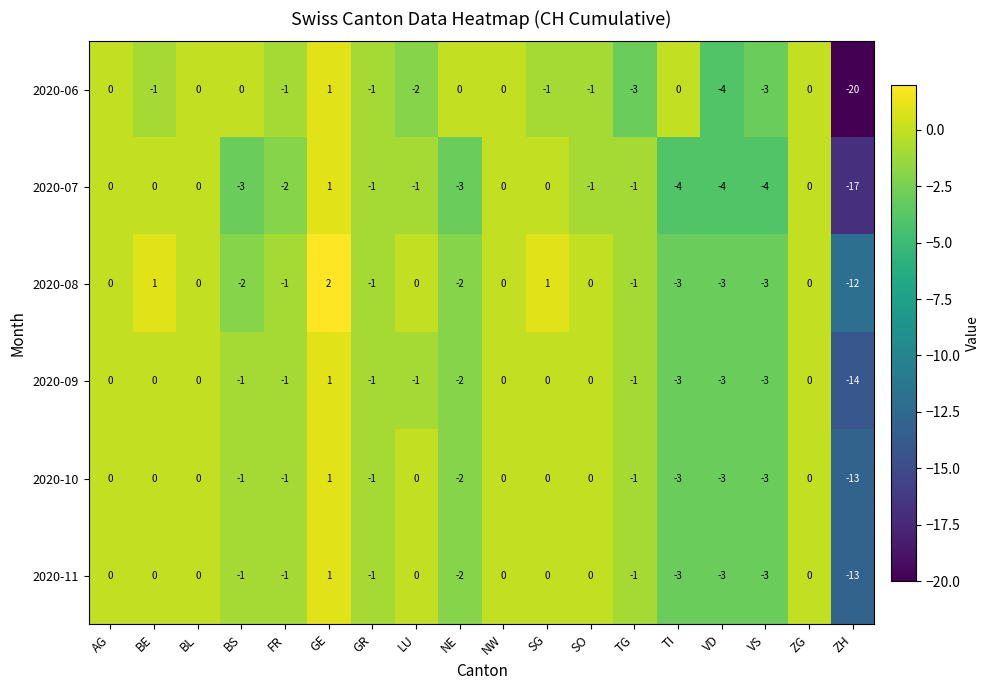

What is the difference between the maximum and minimum values in the 2020-11 series?

14